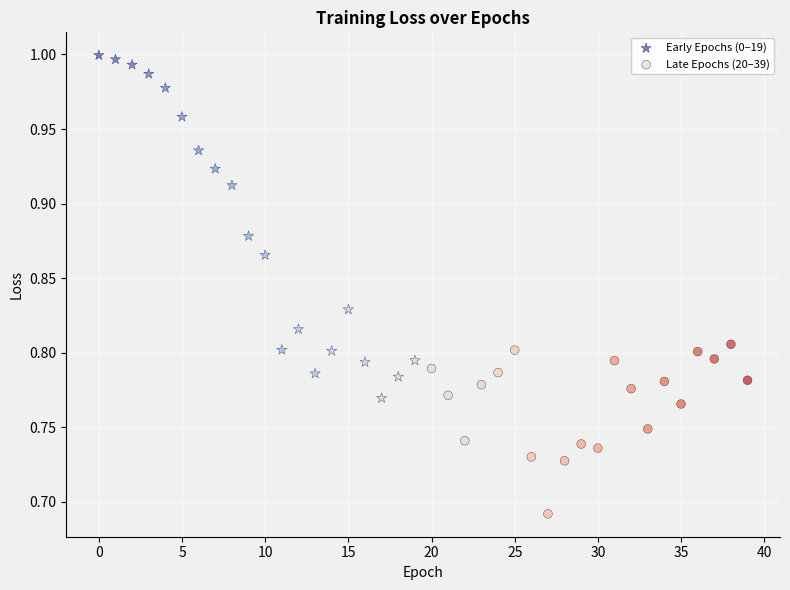

What are all the series names shown in the legend?

Early Epochs (0–19), Late Epochs (20–39)